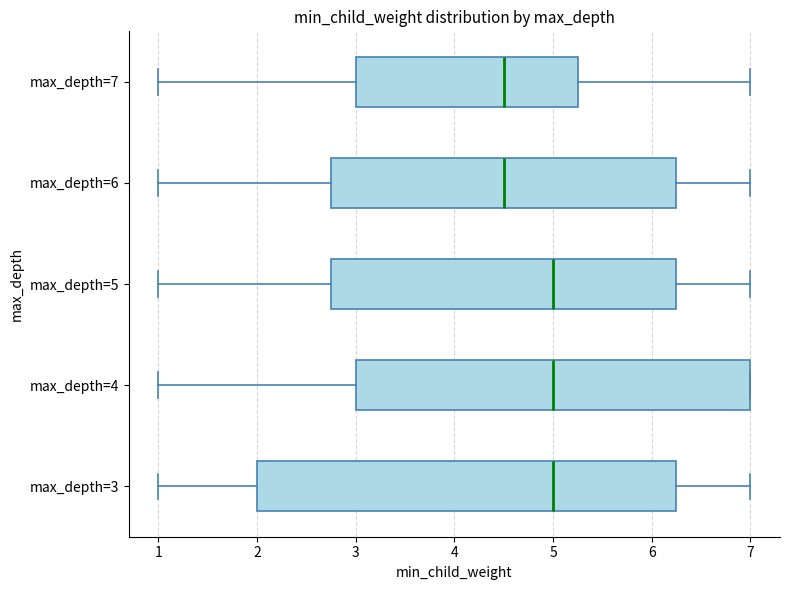

Where does the left whisker of the box for max_depth=4 end on the x-axis? The values are not printed on the chart, so give them approximately, as read against the axis.

1.0